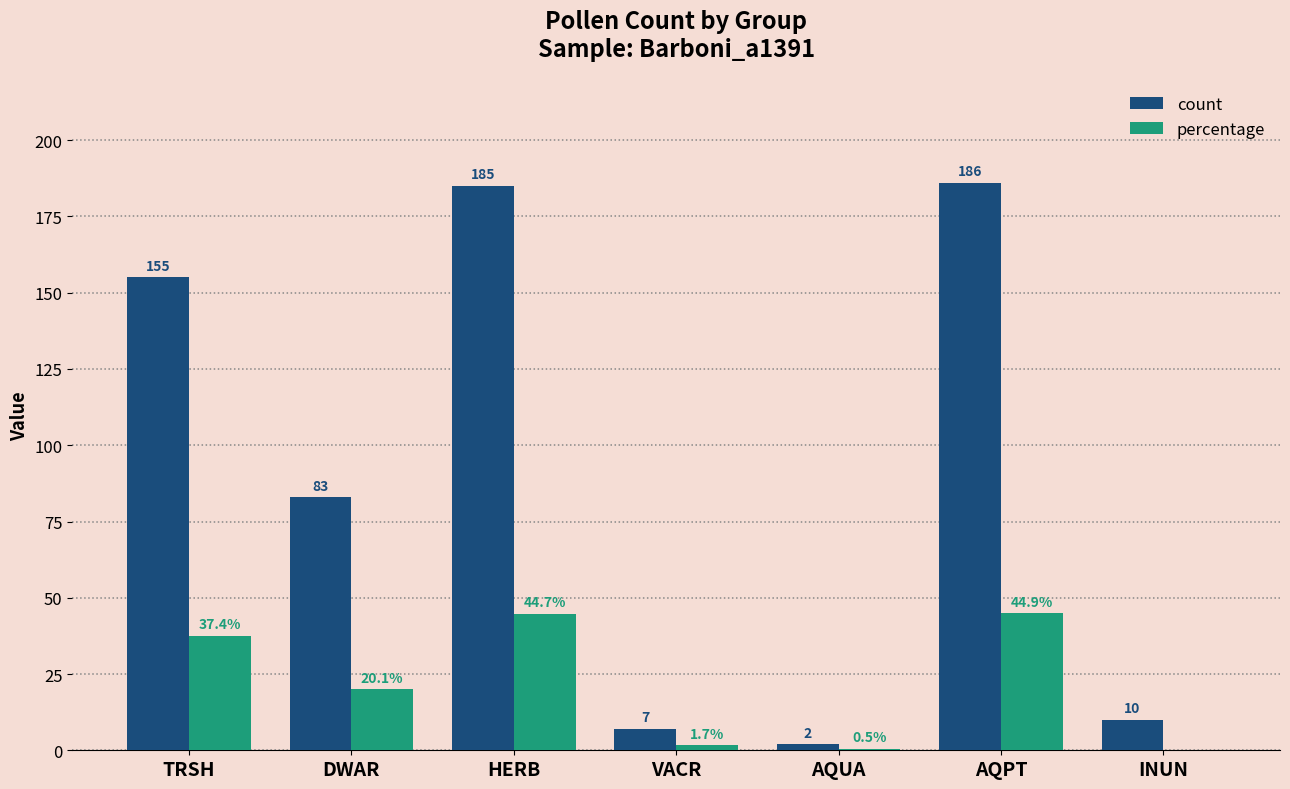

How many series are shown in this chart?

2